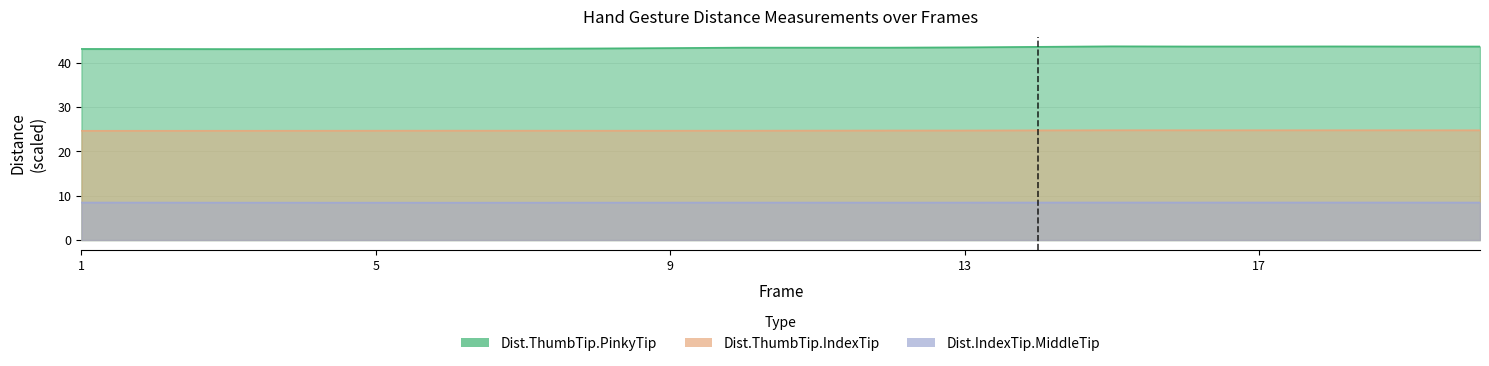

What is the value of the Dist.ThumbTip.PinkyTip point at the 2nd from the left?

43.1